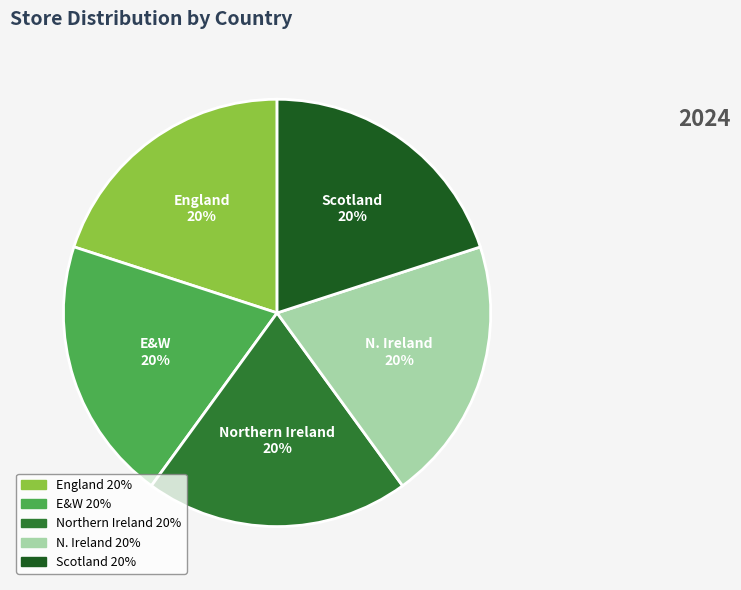

Approximately how many times larger is the value at England compared to Scotland?

1.0